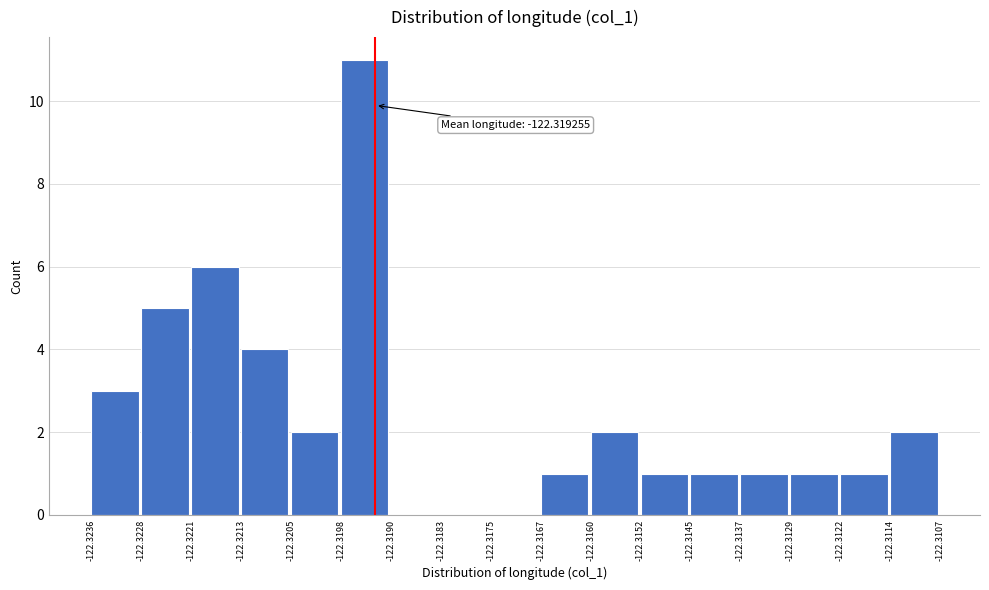

Which range on the x-axis has the tallest bar?

-122.3198 to -122.3190